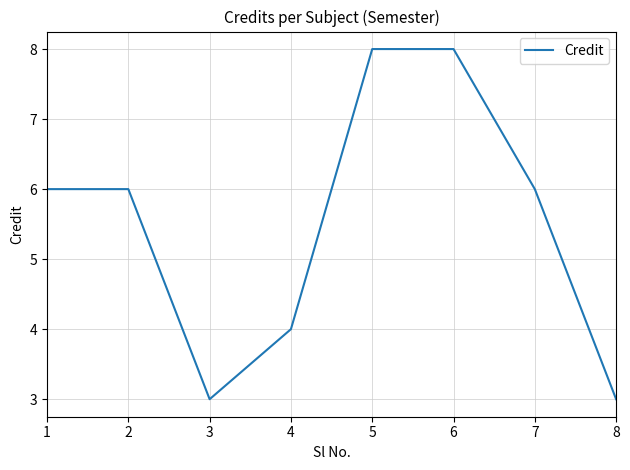

What is the change in value from 2 to 6?

+2